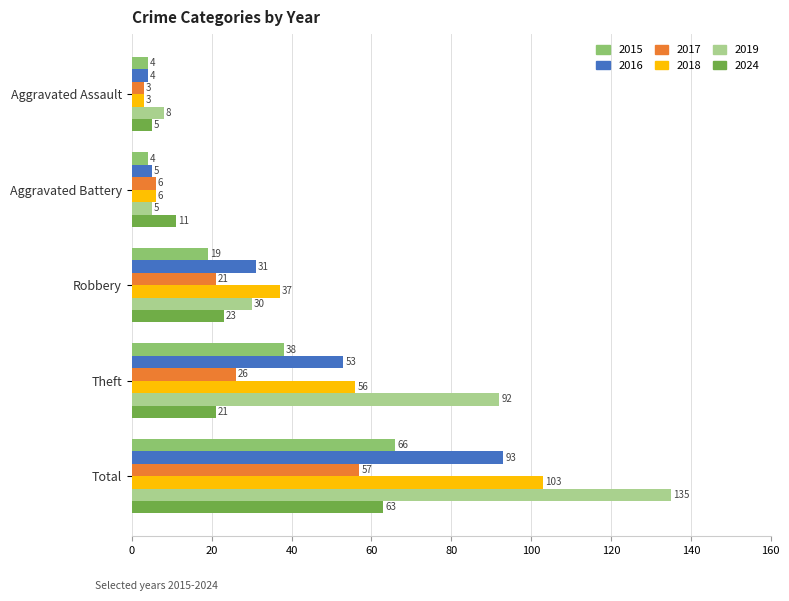

At which category is the sum across all series the highest?

Total